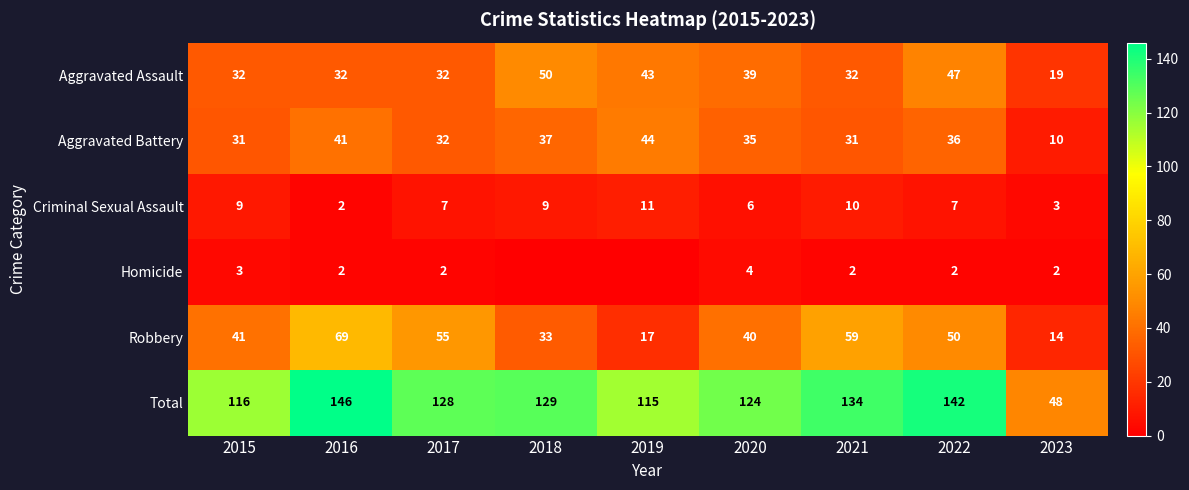

List the labels in order of Total value, largest first.

2016, 2022, 2021, 2018, 2017, 2020, 2015, 2019, 2023